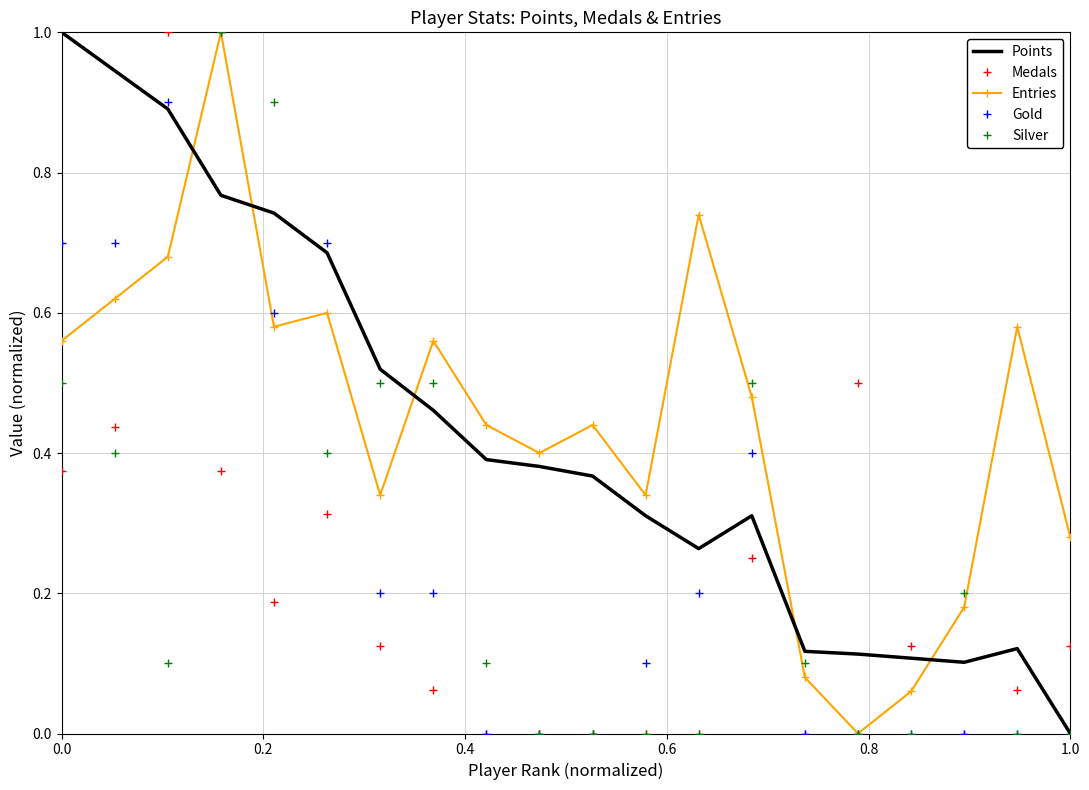

What is the greatest value displayed?

1.0